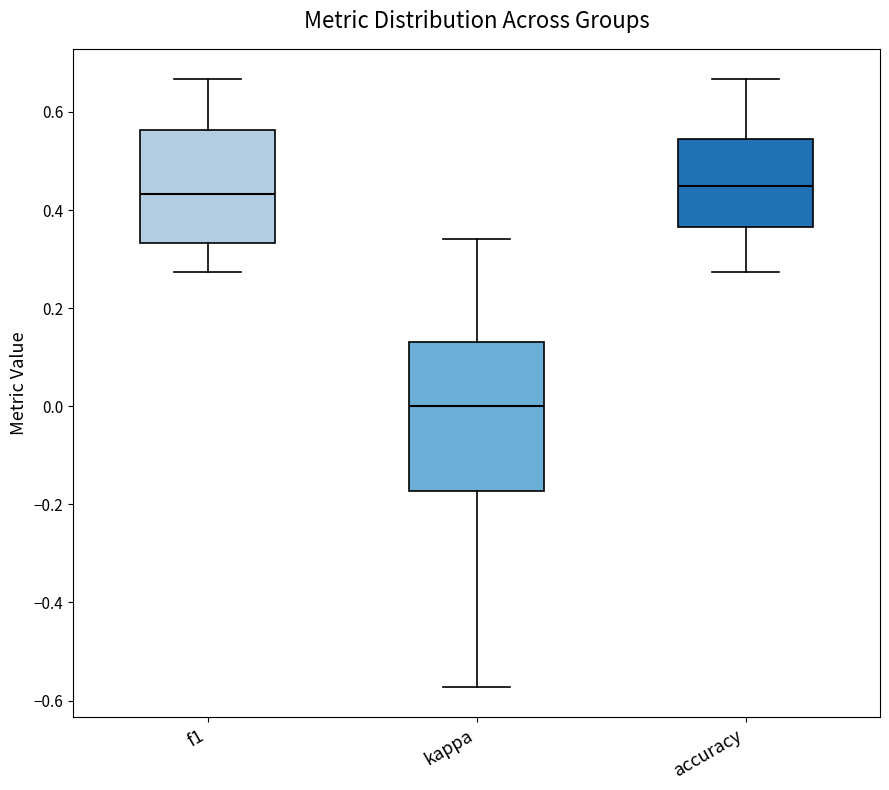

Which box has the lowest median line?

kappa